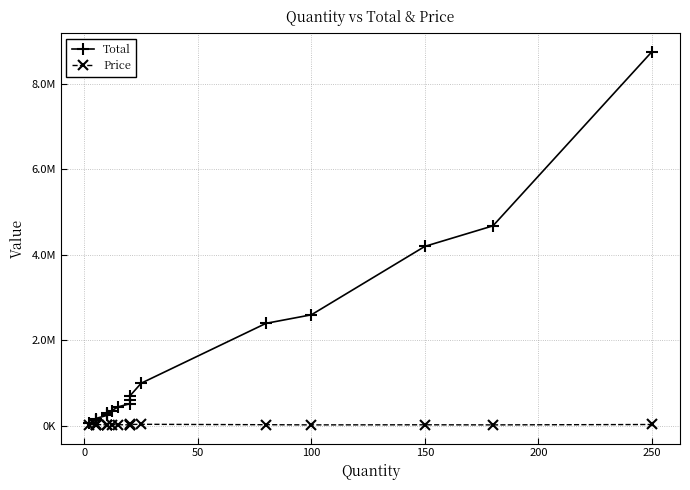

Reading right to left, transcribe all the data shown in this chart.

Total: 8750000	4680000	4200000	2600000	2400000	1000000	700000	600000	520000	450000	360000	300000	280000	250000	175000	150000	150000	60000
Price: 35000	26000	28000	26000	30000	40000	35000	30000	26000	30000	30000	30000	28000	25000	35000	30000	30000	30000